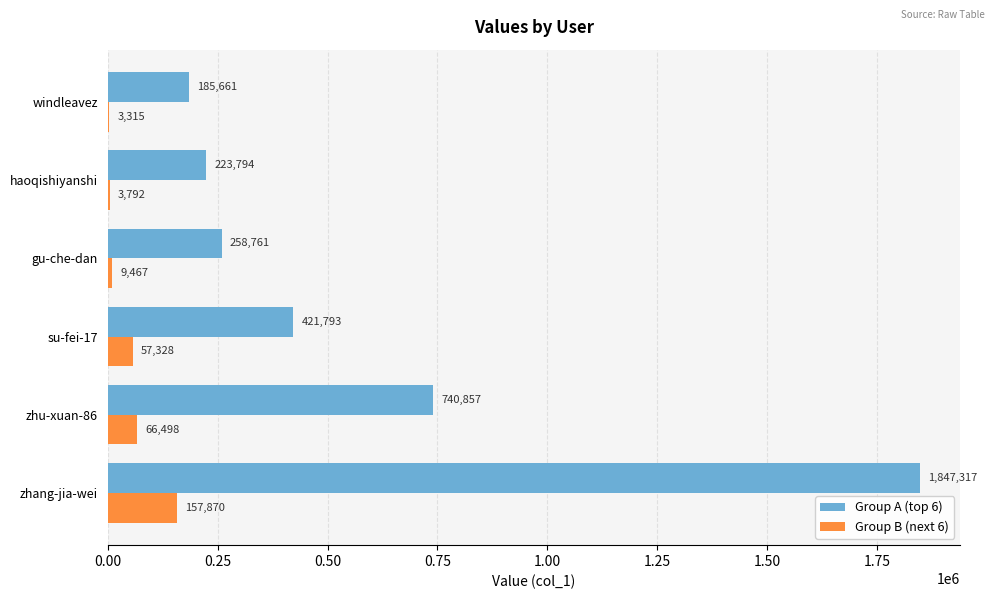

At which label is Group A (top 6) closest to 1016489?

zhu-xuan-86